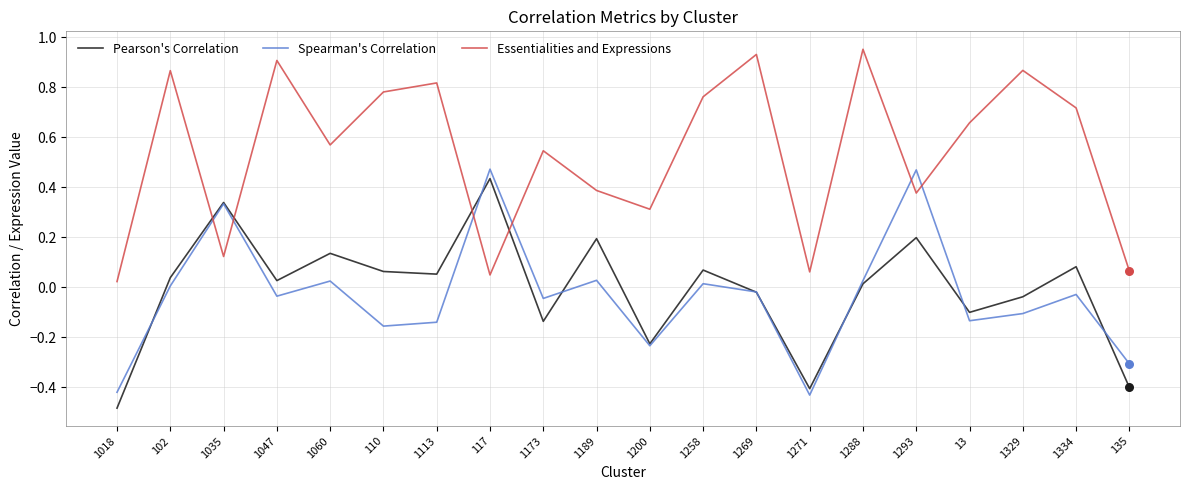

Which series has the largest total across all categories?

Essentialities and Expressions